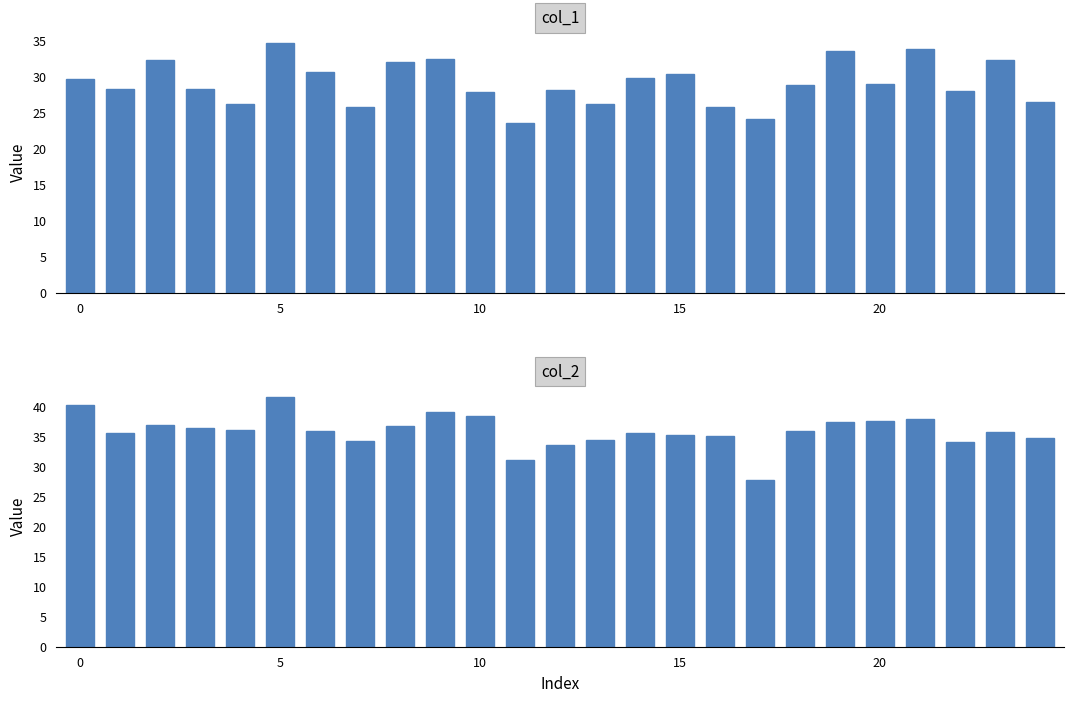

Rank the series by their average value, from lowest to highest.

col_1, col_2